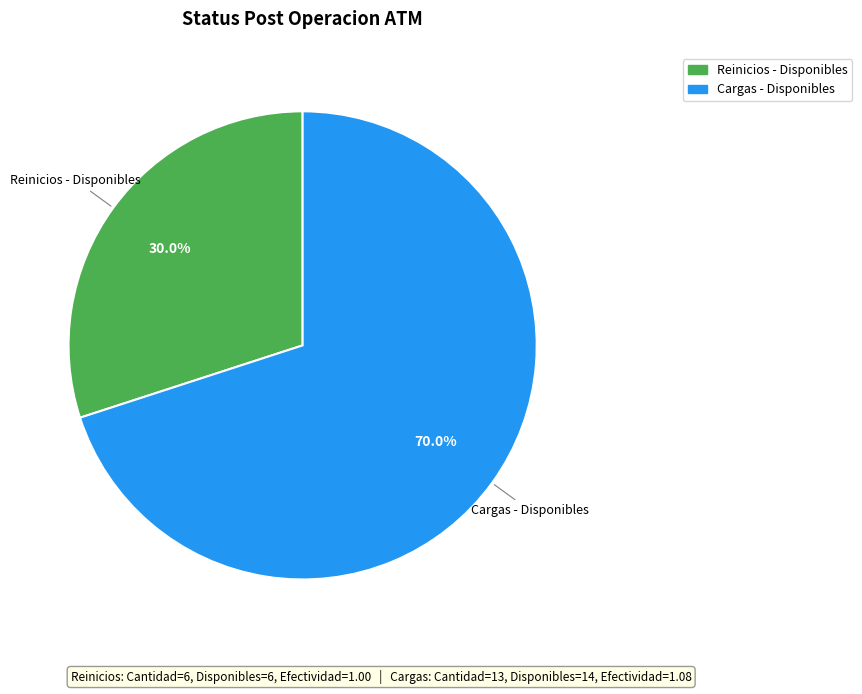

How many segments does this pie chart have?

2